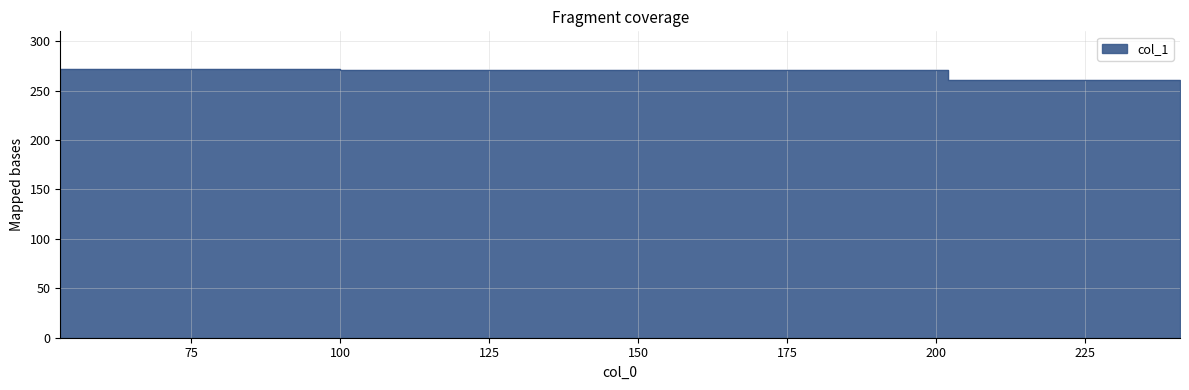

What is the difference between the maximum and second lowest values?

11